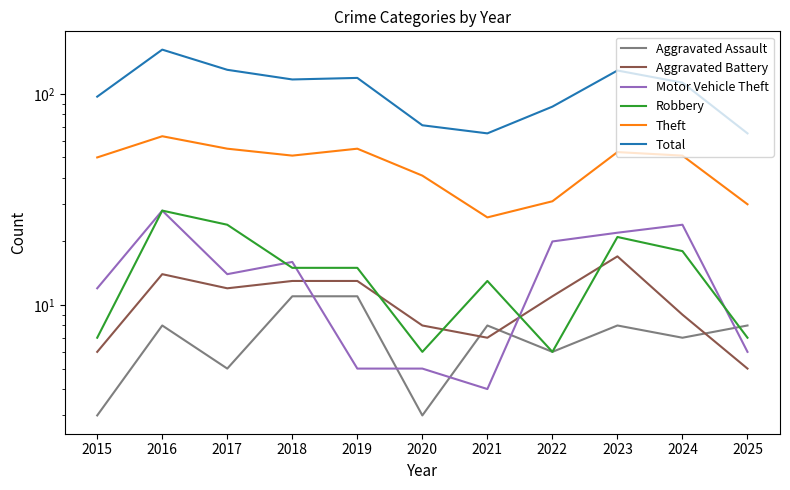

What is the spread (max minus min) of values at 2025?

60